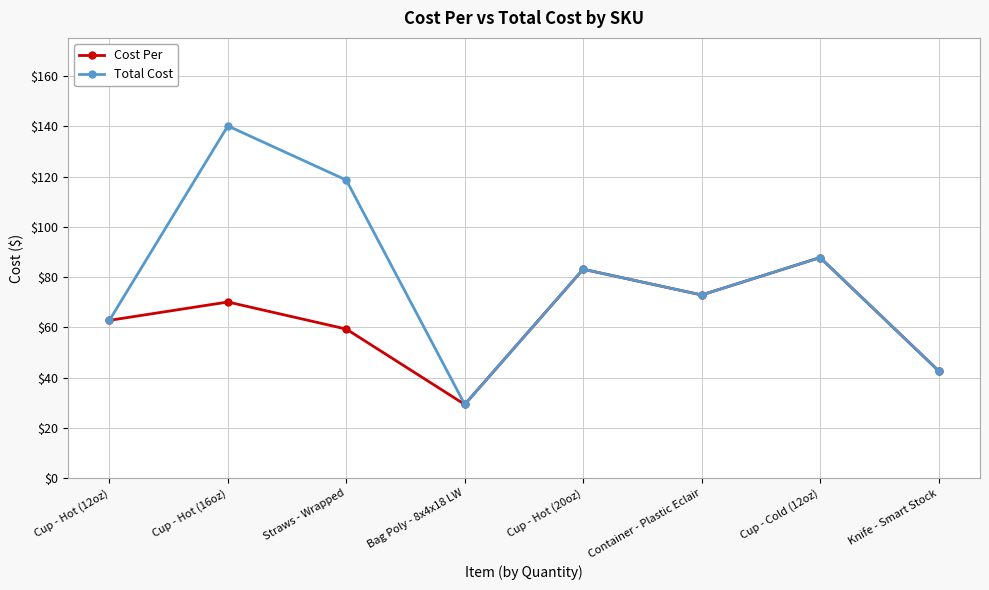

How many lines are shown in the chart?

2